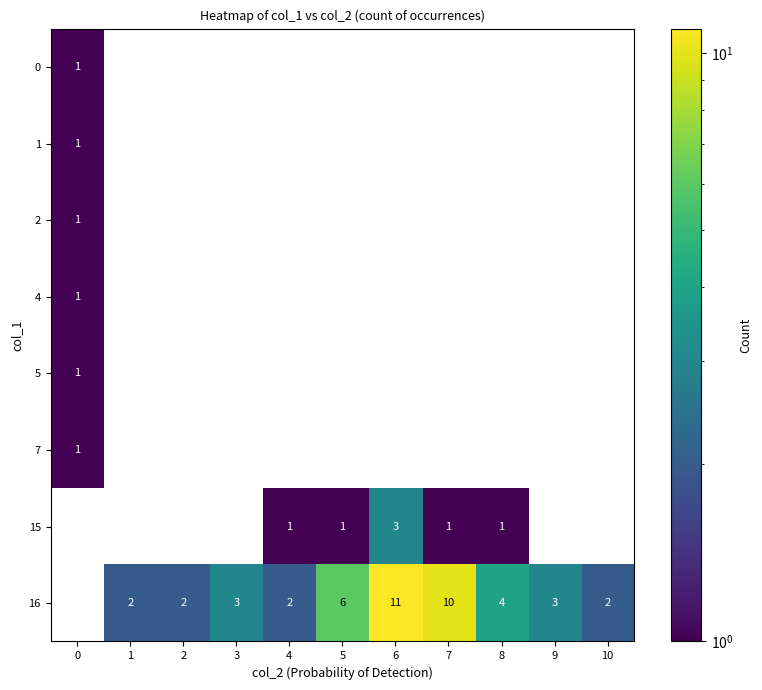

The value of 16 at 10 is 4. True or false?

False